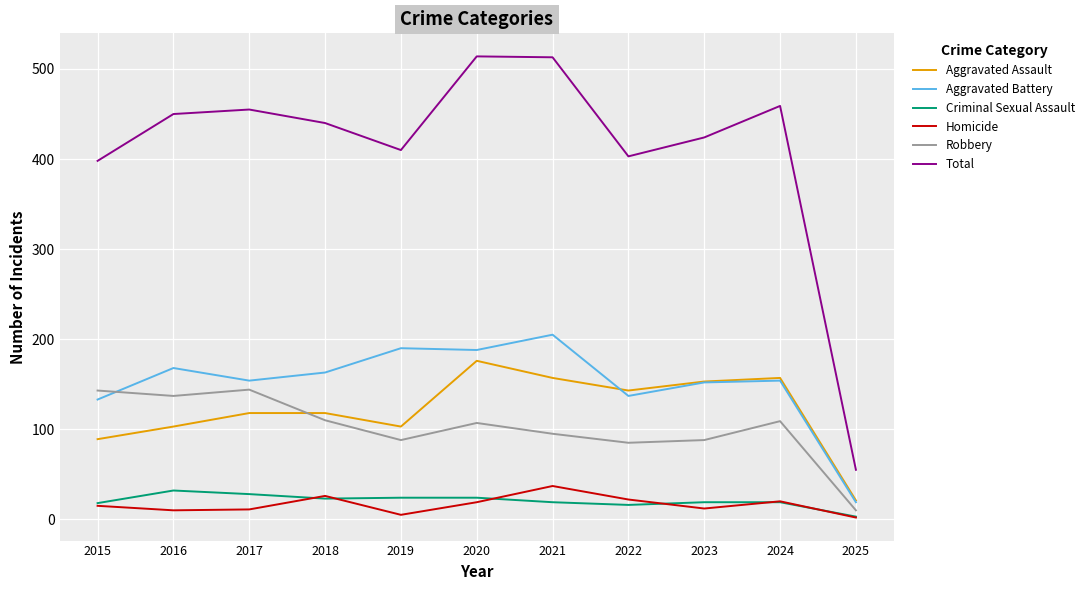

True or false: Aggravated Battery and Criminal Sexual Assault cross at least once.

False